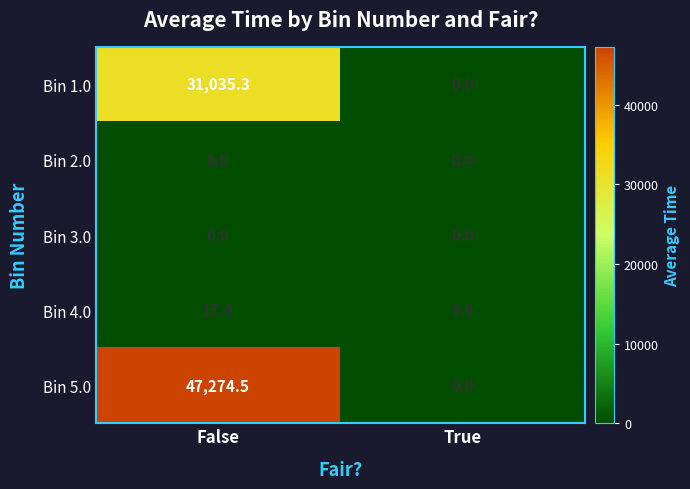

Which series changed the most between False and True?

Bin 5.0